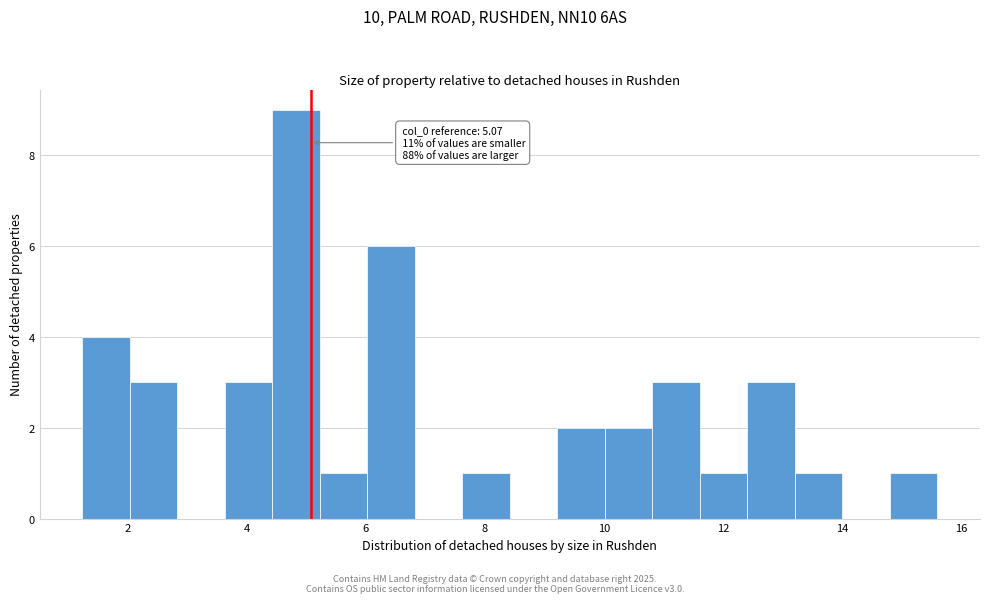

Around what value on the x-axis is the tallest bar? Give the approximate position of its centre, as read against the axis.

4.8